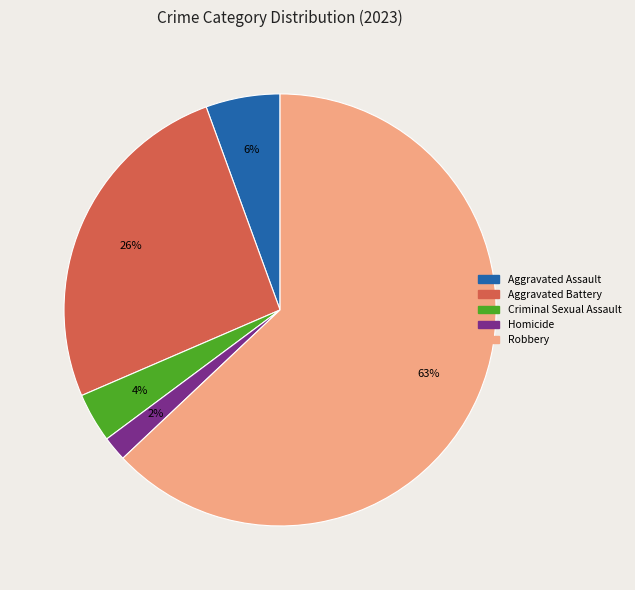

Which category accounts for the majority?

Robbery